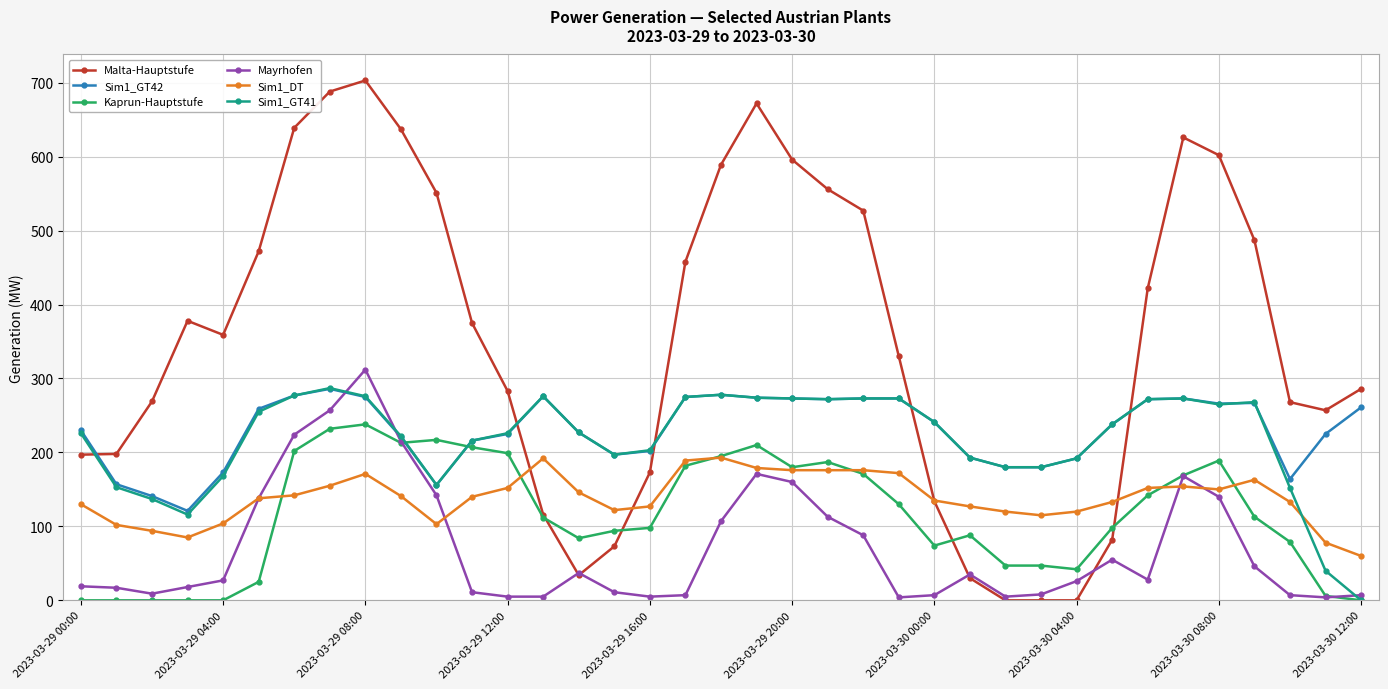

Which series has the widest spread of values?

Malta-Hauptstufe